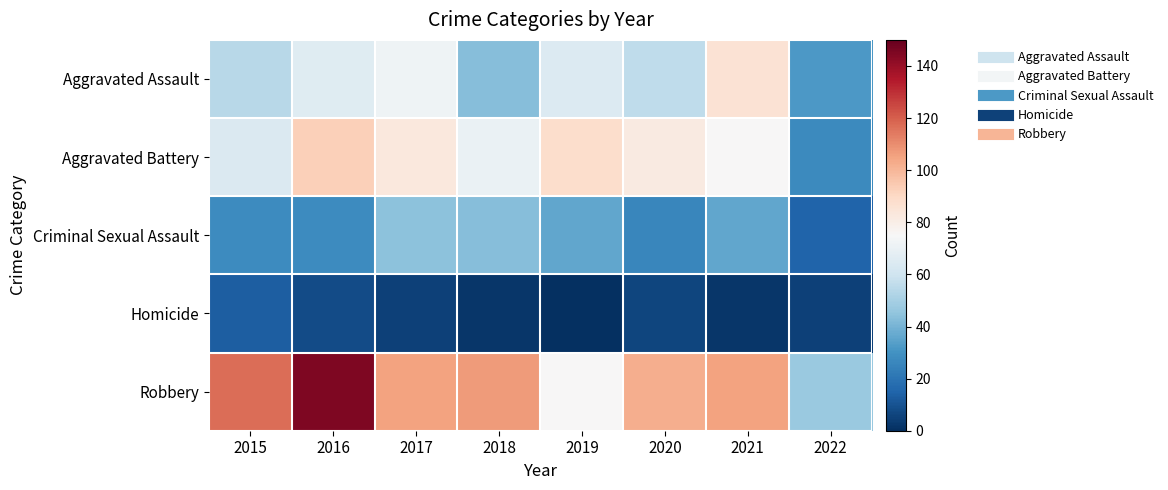

At 2017, list the series in order from smallest to largest.

Homicide, Criminal Sexual Assault, Aggravated Assault, Aggravated Battery, Robbery